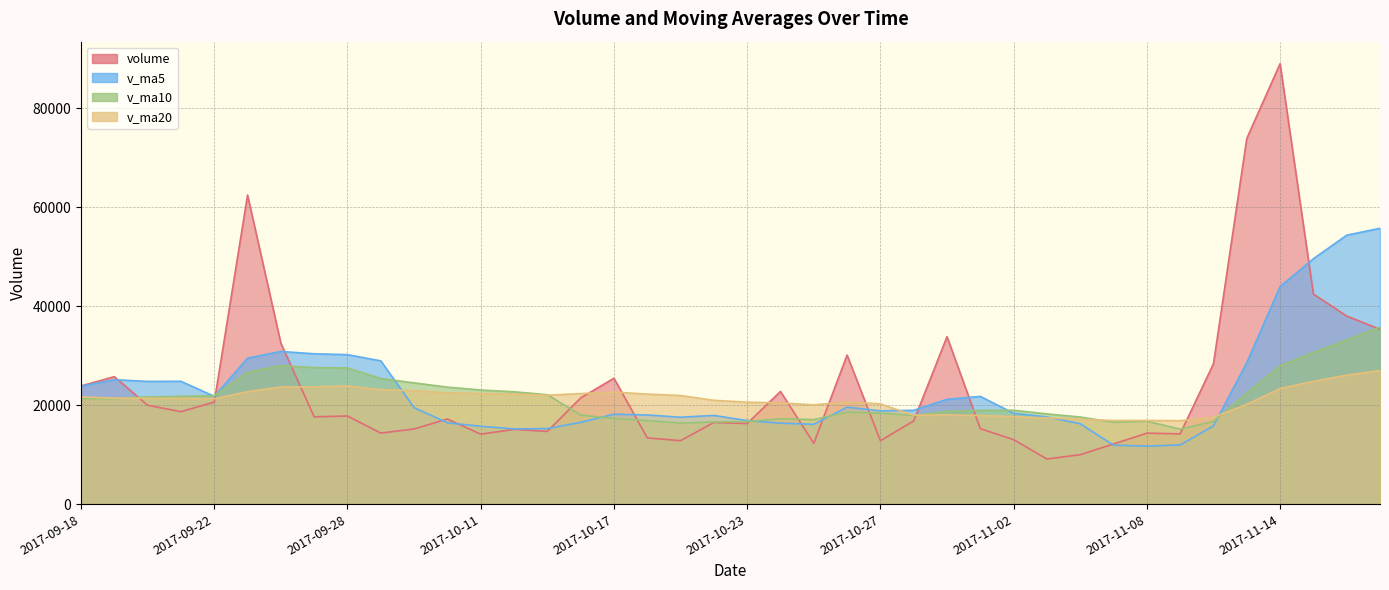

How many values in the v_ma20 series exceed 21416?

20